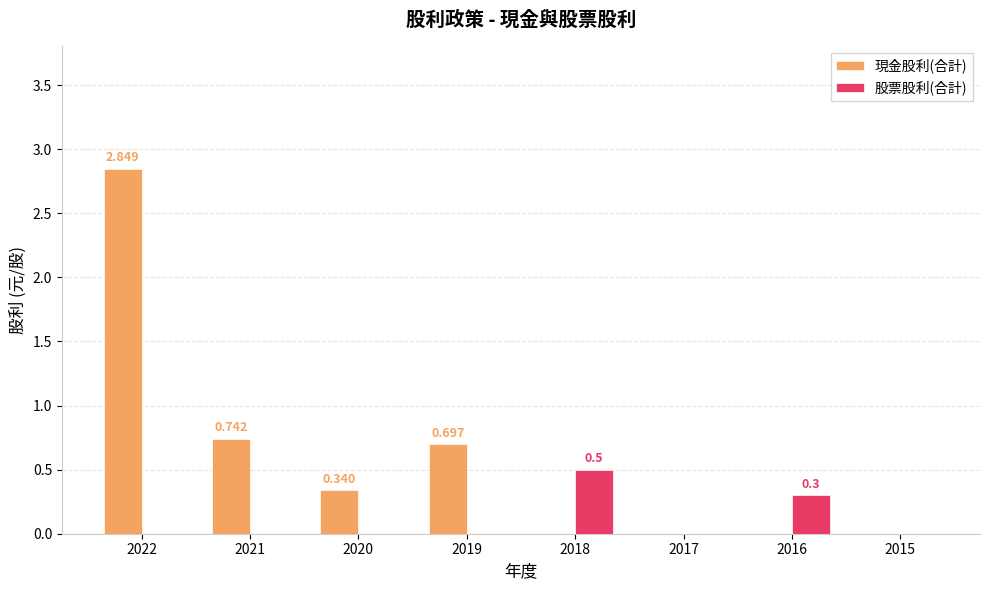

The 股票股利(合計) series shows 0.0 at 2019. True or false?

True